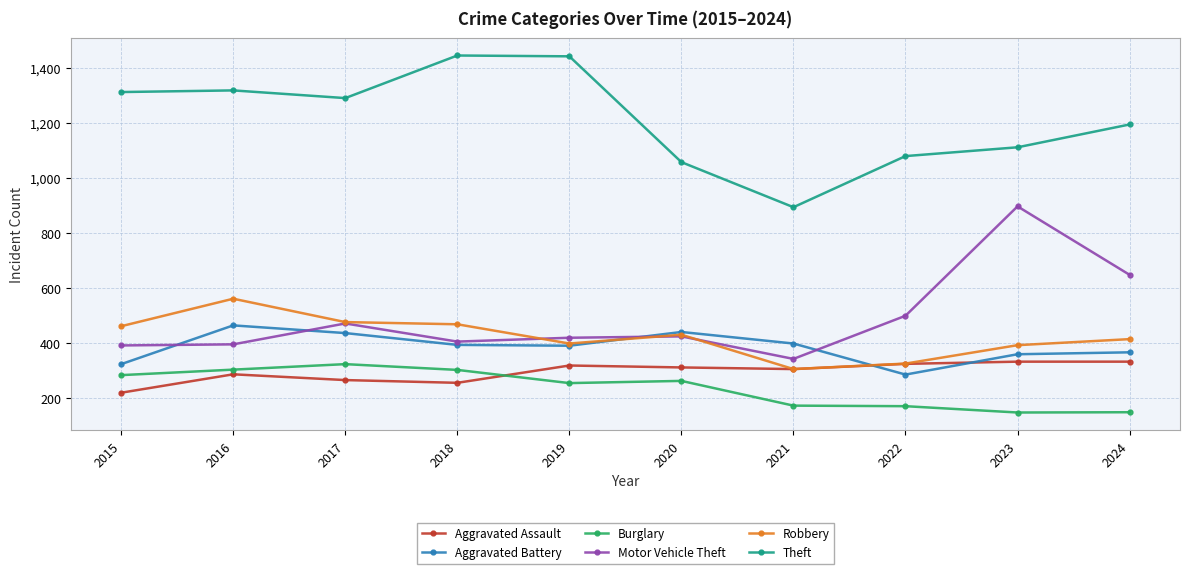

How many distinct data groups are displayed?

6